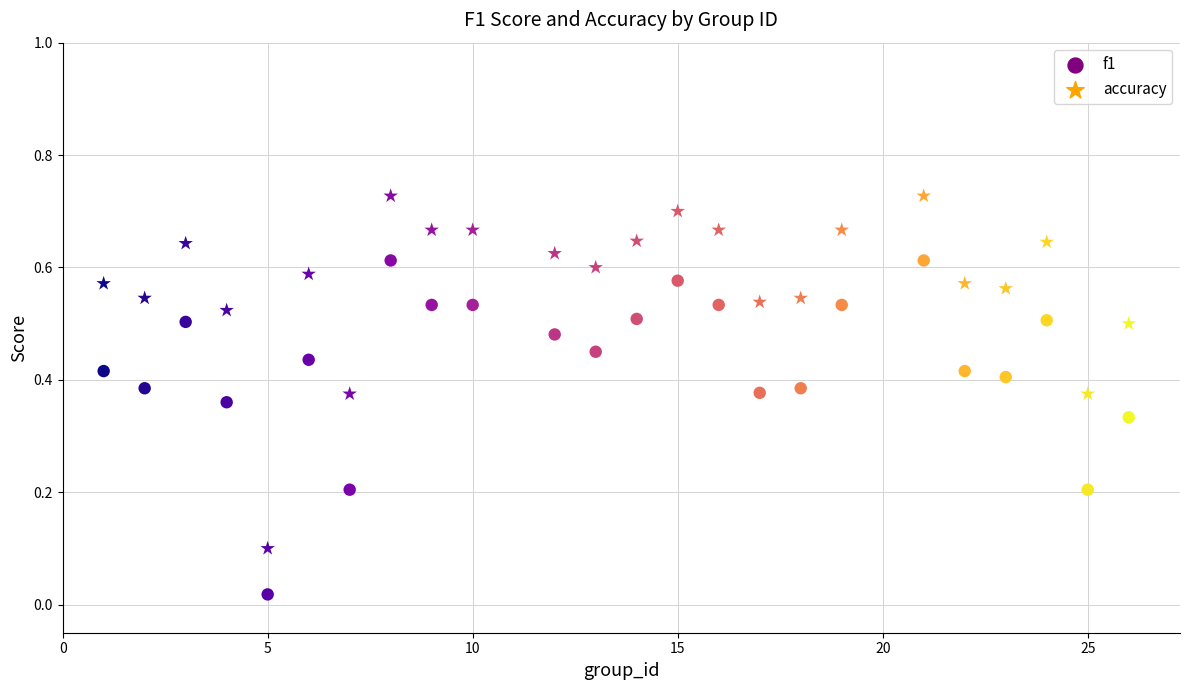

How many data points are displayed?

48